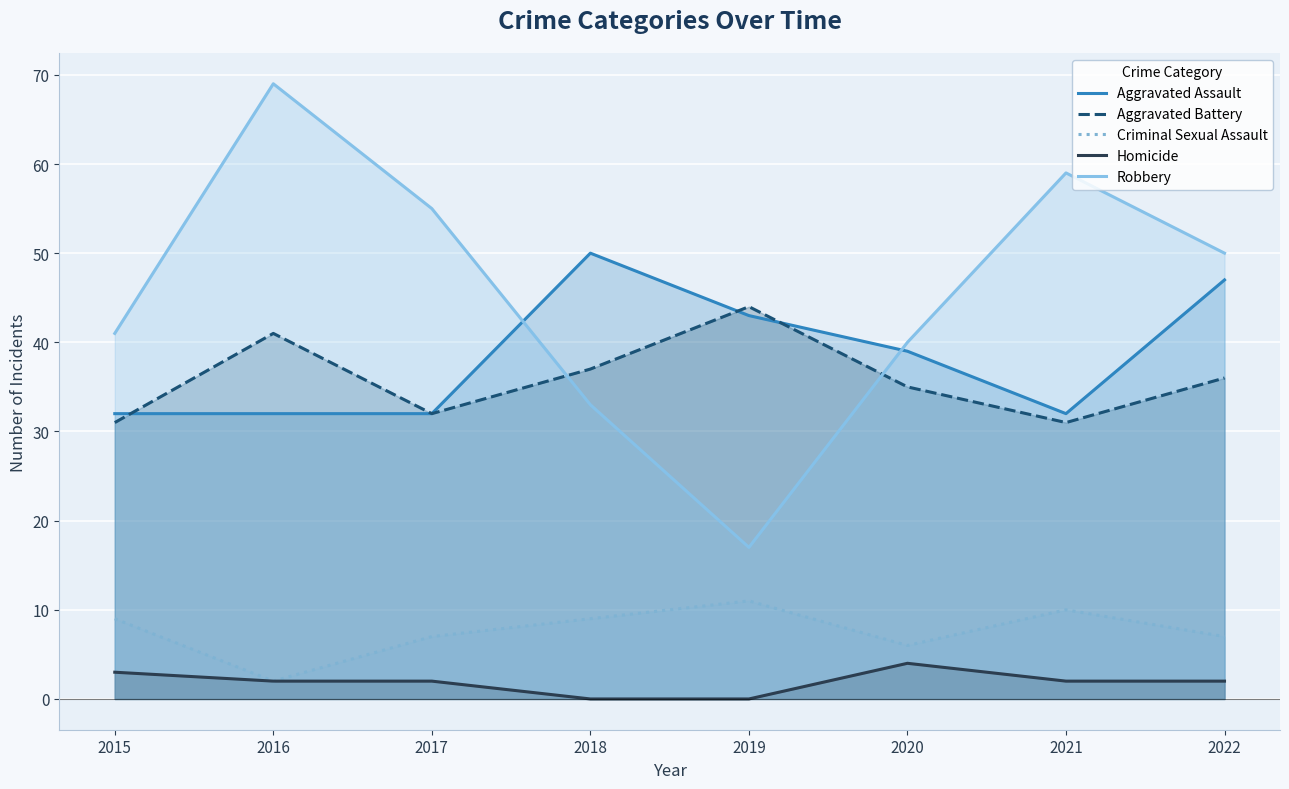

At which category is the sum across all series the highest?

2016